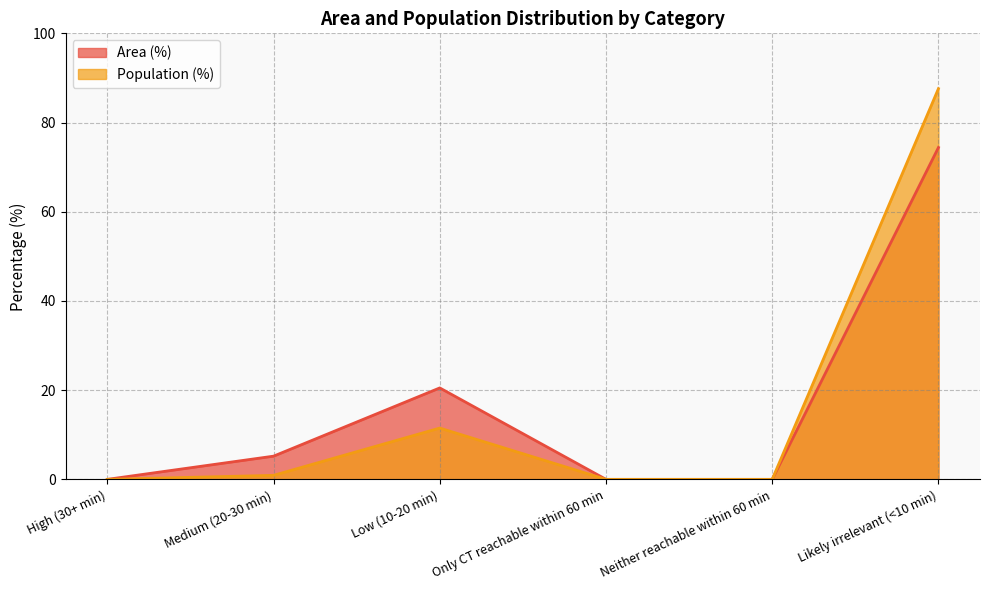

Rank the series by their average value, from highest to lowest.

Area (%), Population (%)